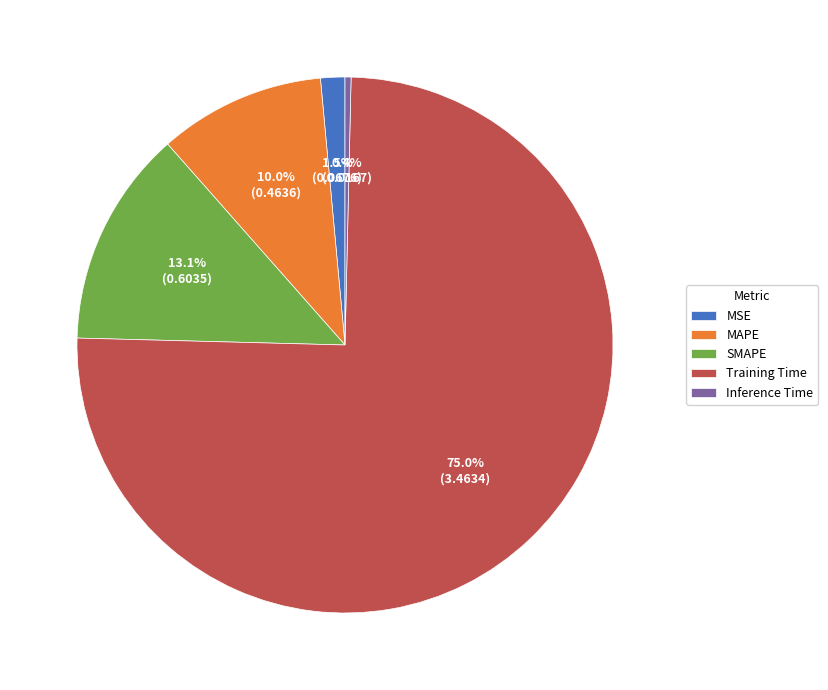

True or false: Inference Time accounts for 0% of the total.

True